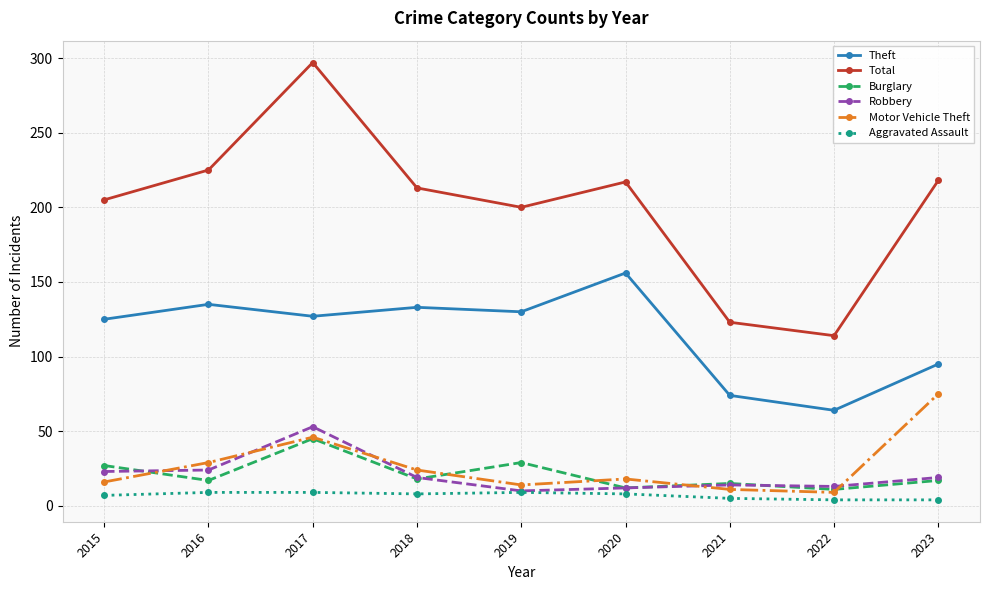

At which category is the sum across all series the highest?

2017